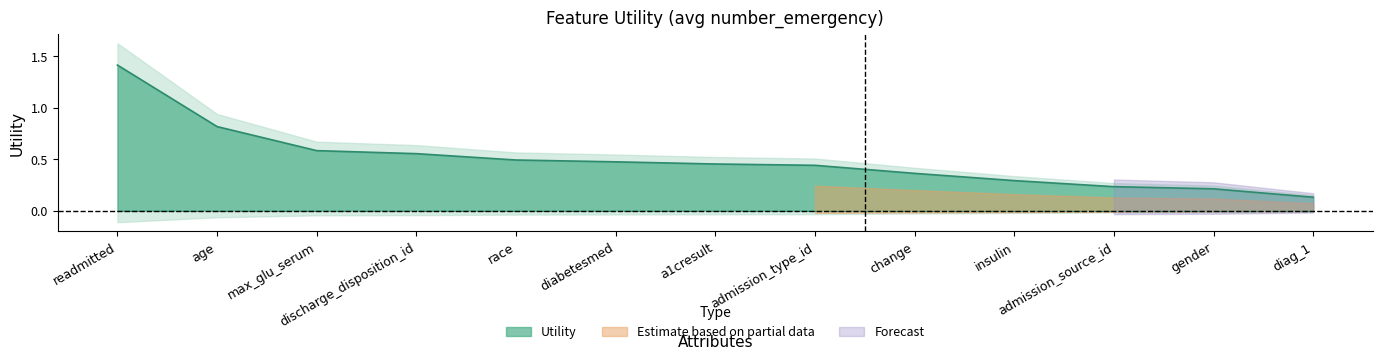

What is the average value?

0.5